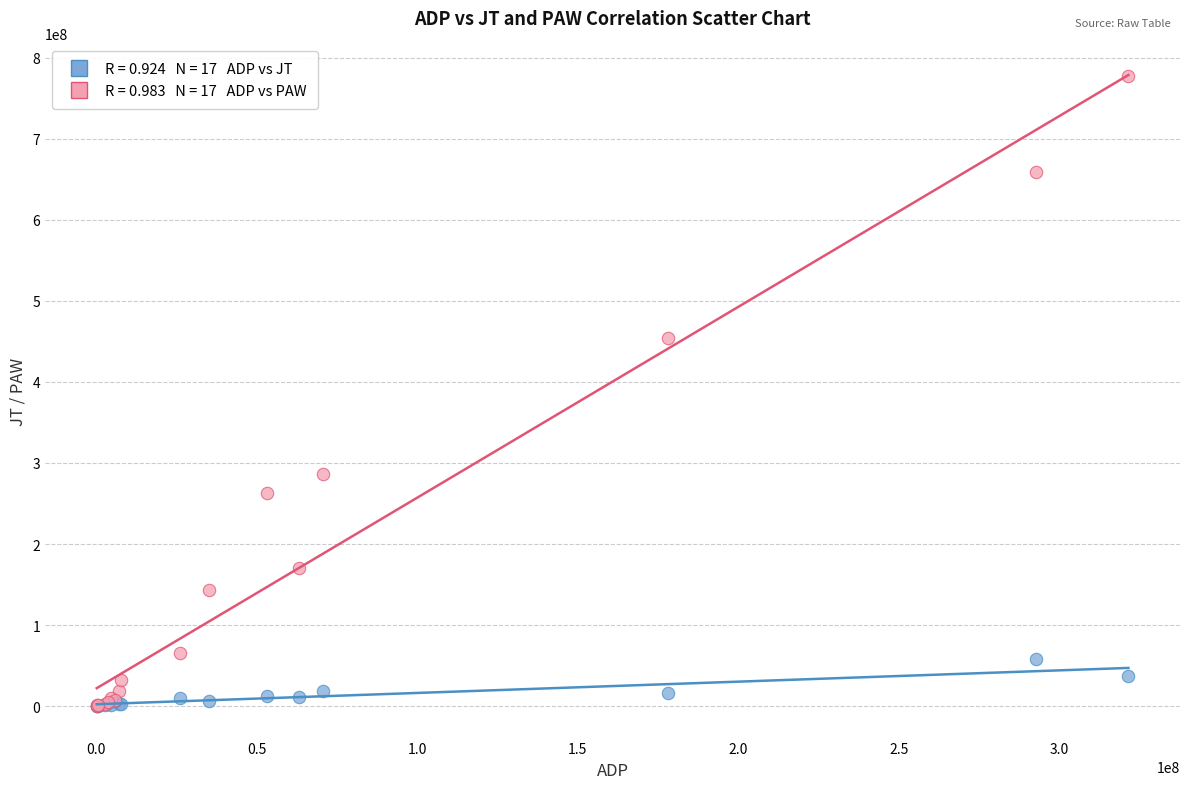

Across all series, what Y value is closest to 388602828?

454424087.0